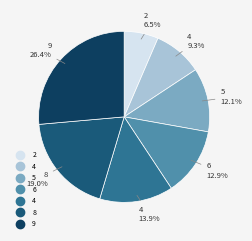

To the nearest percent, what is the average slice percentage?

14%